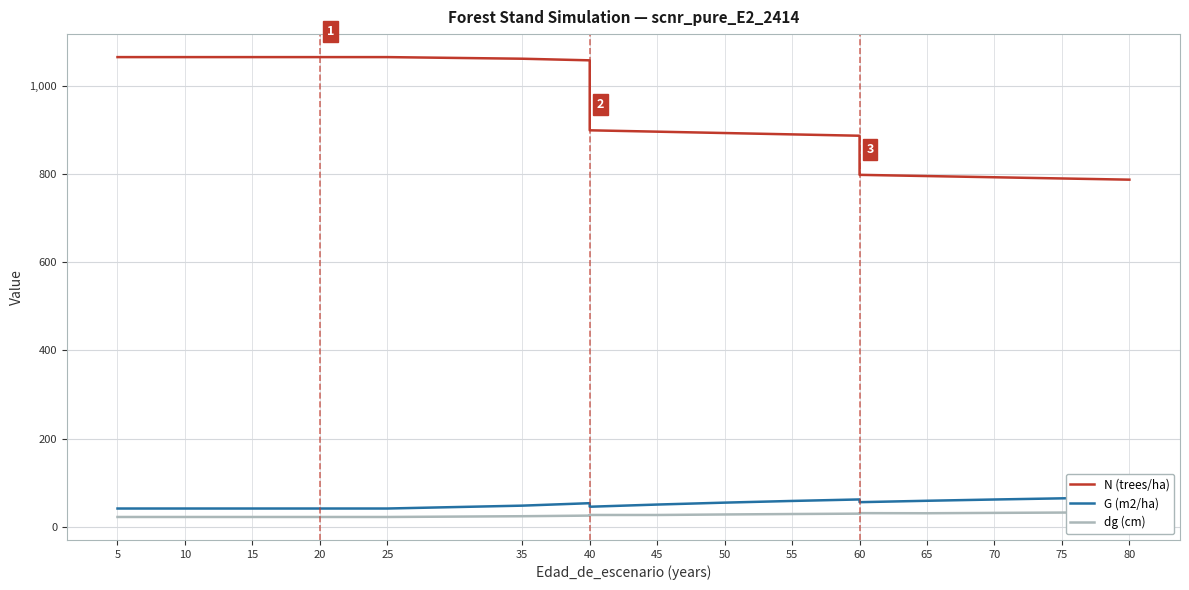

What is the average value of the N (trees/ha) series?

947.0